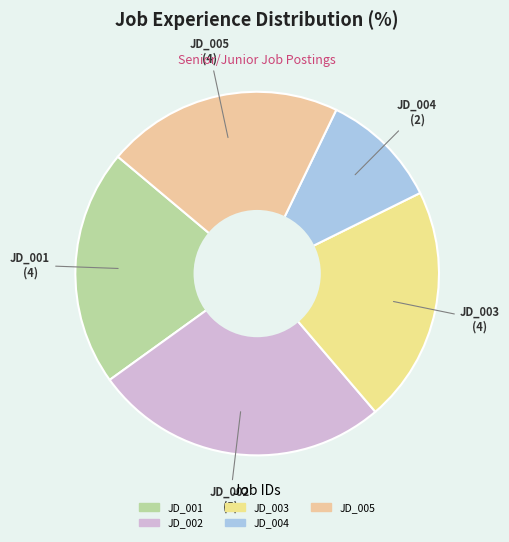

What is the ratio of the value at JD_002 to the value at JD_003?

1.2